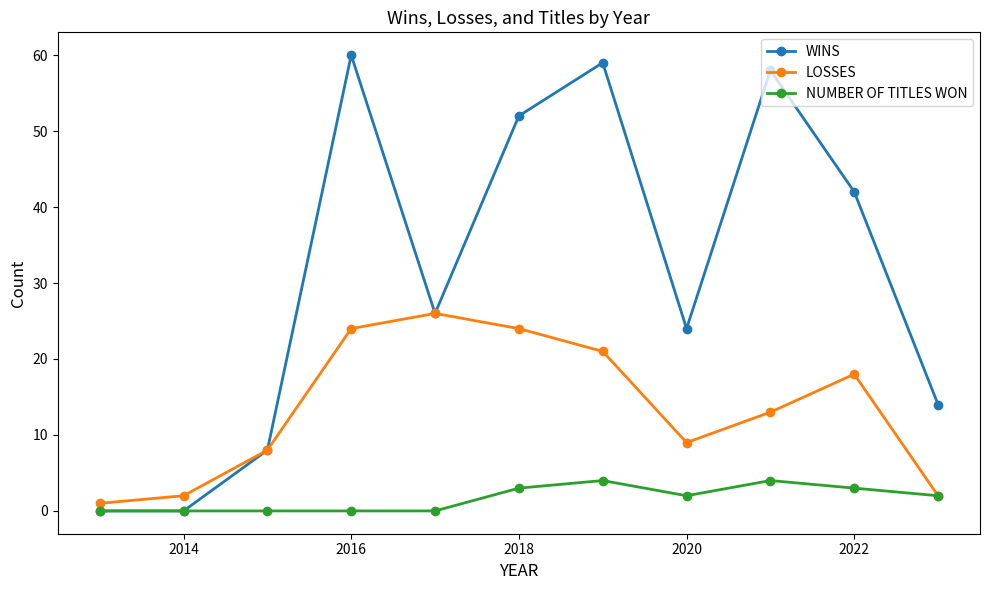

Which series has the widest spread of values?

WINS